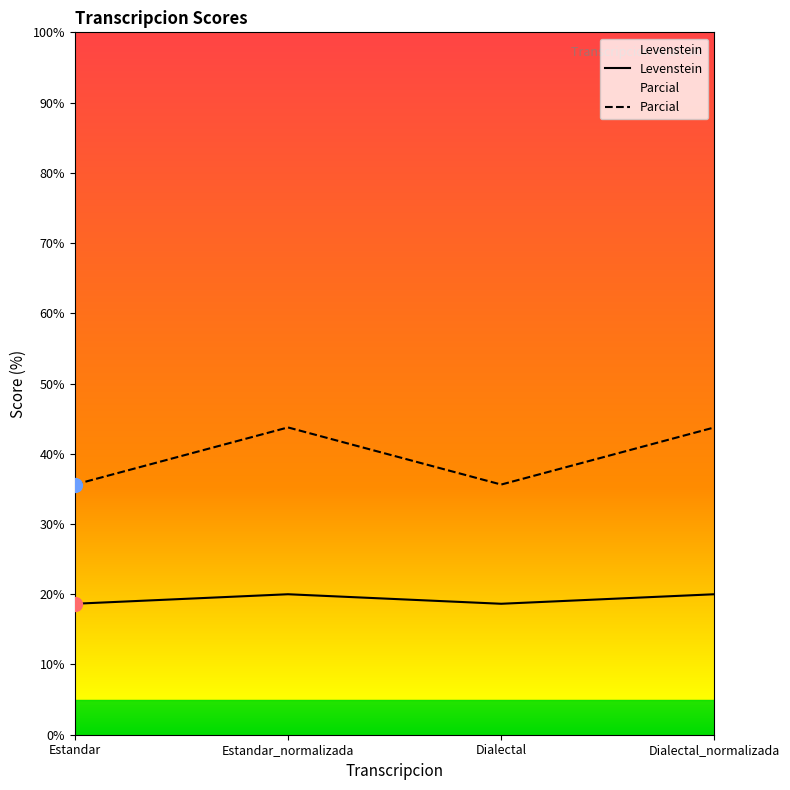

The value of Parcial at Estandar is 8.7. True or false?

False